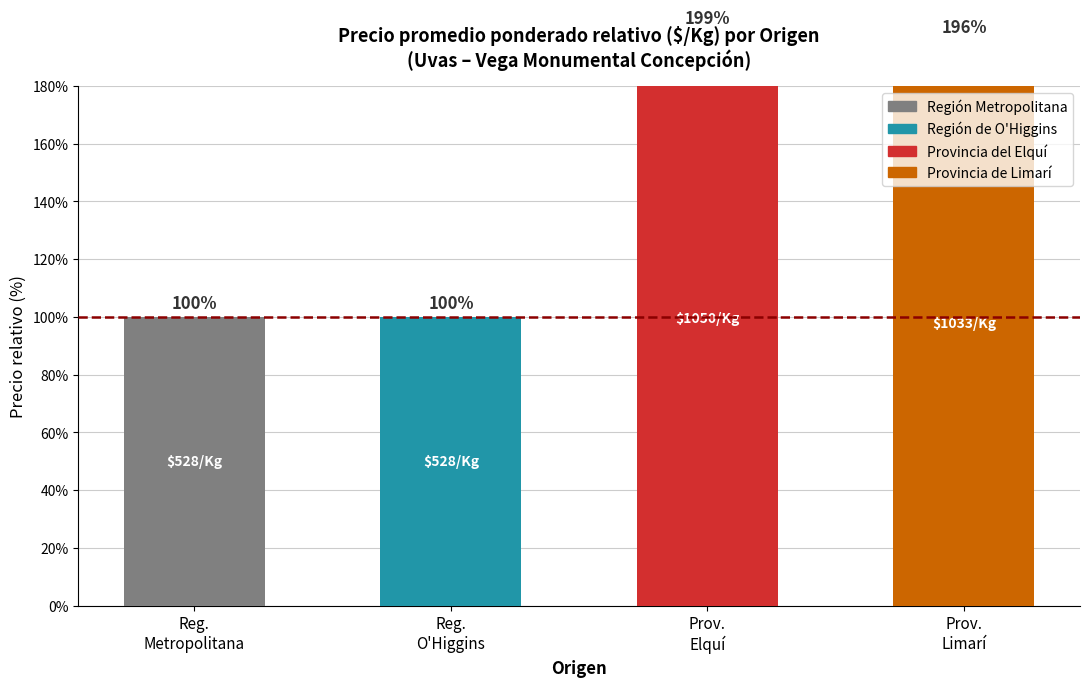

Between Prov. Elquí and Reg. Metropolitana, which is larger?

Prov. Elquí